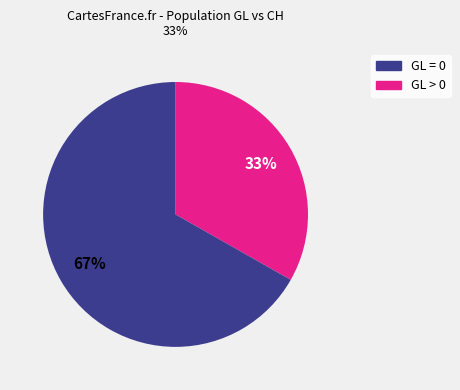

To the nearest percent, what is the difference between the largest and smallest slice percentages?

34%